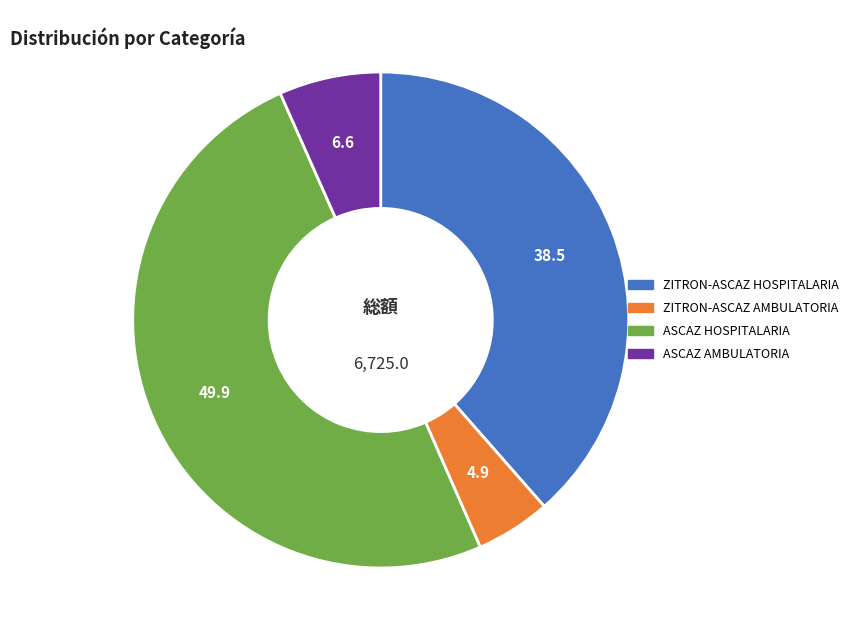

Which slice is the largest?

ASCAZ HOSPITALARIA